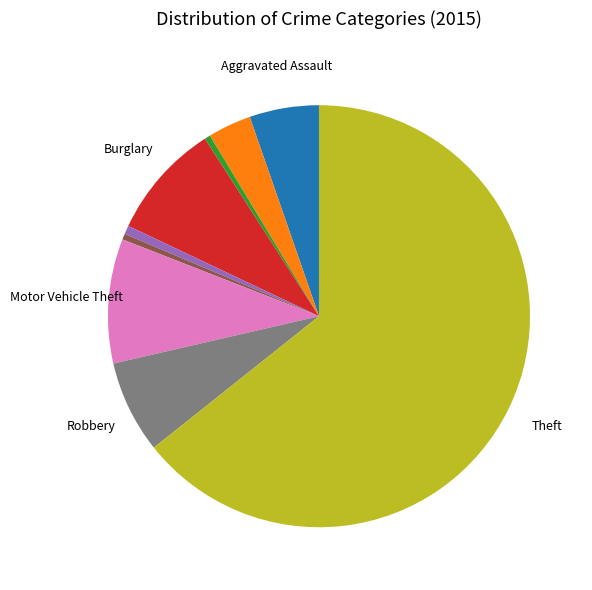

How many segments does this pie chart have?

9